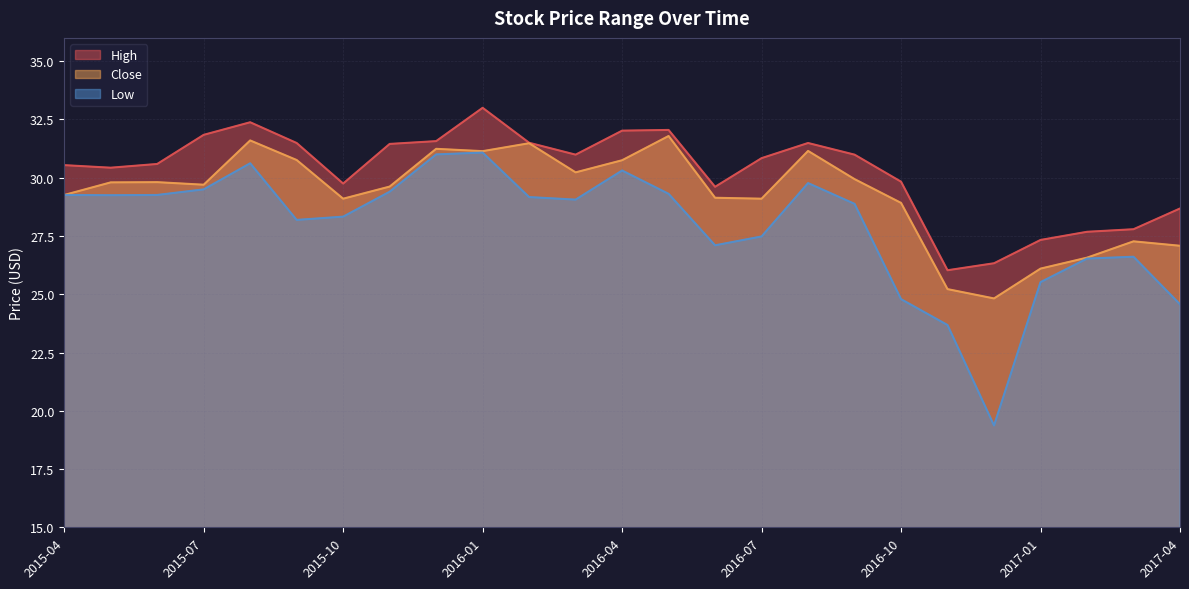

True or false: Low and Close cross at least once.

False